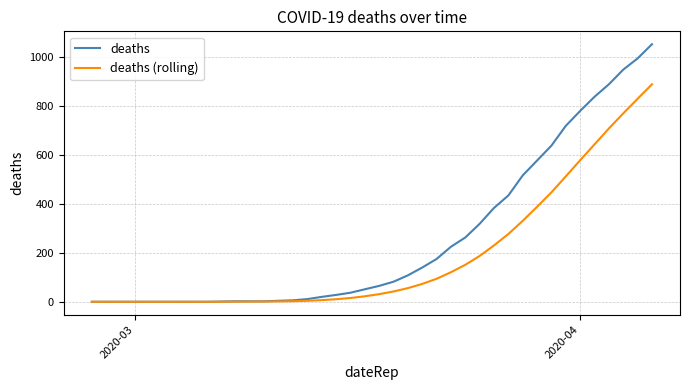

How many lines are shown in the chart?

2